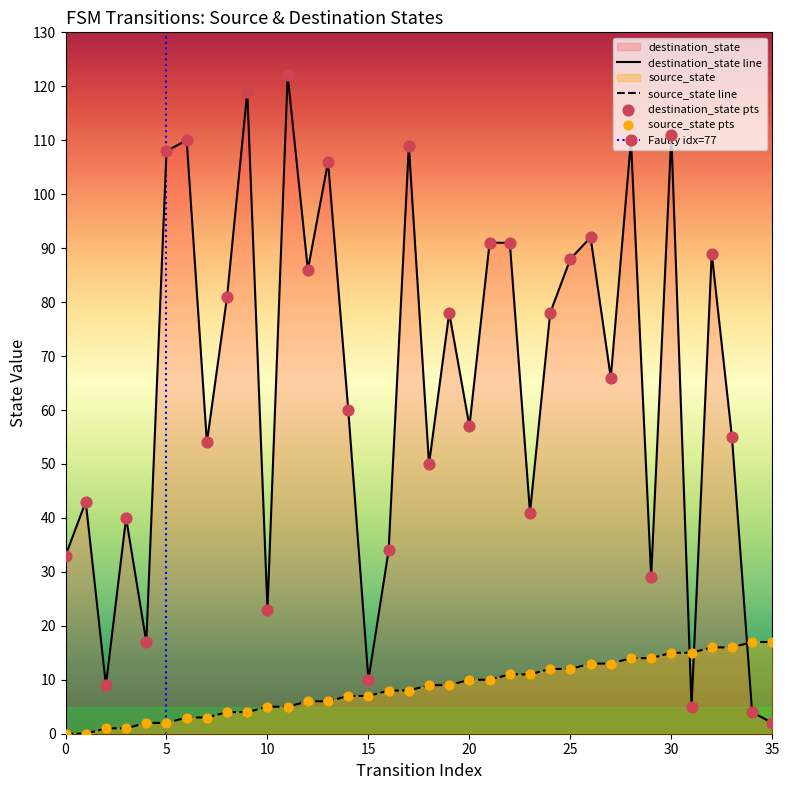

Which series contains the lowest Y value?

source_state